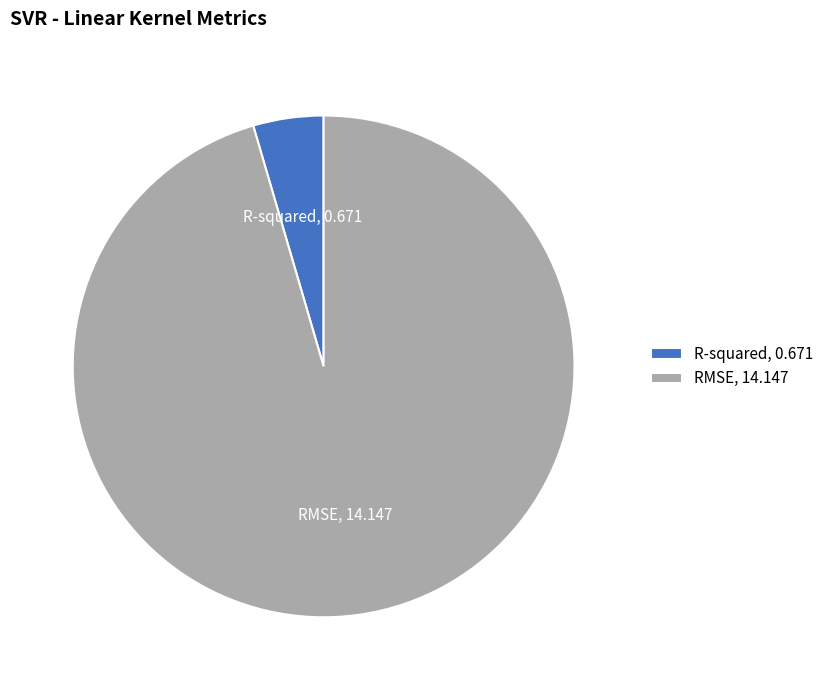

What is the smallest slice in the pie chart?

R-squared